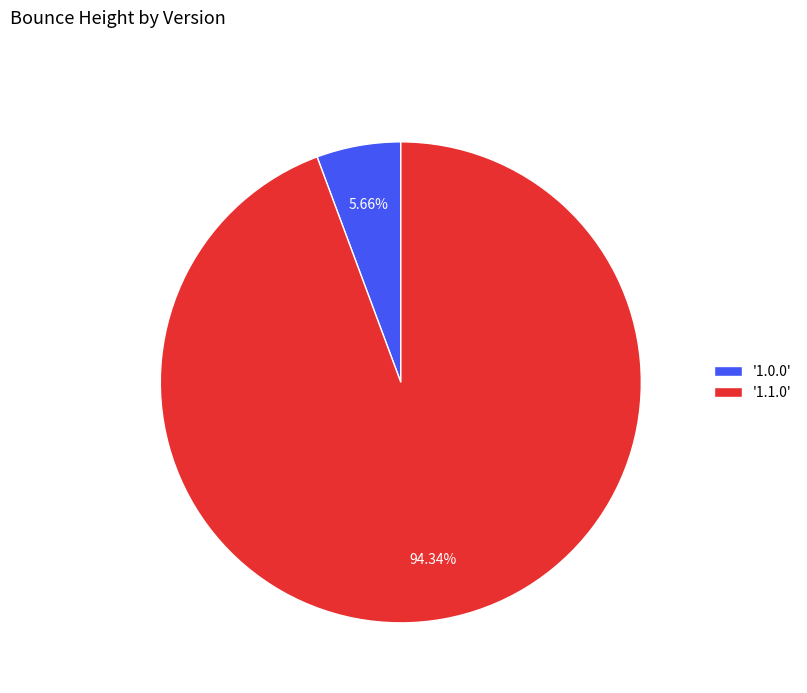

Do '1.1.0' and '1.0.0' together represent more than half of the pie?

Yes